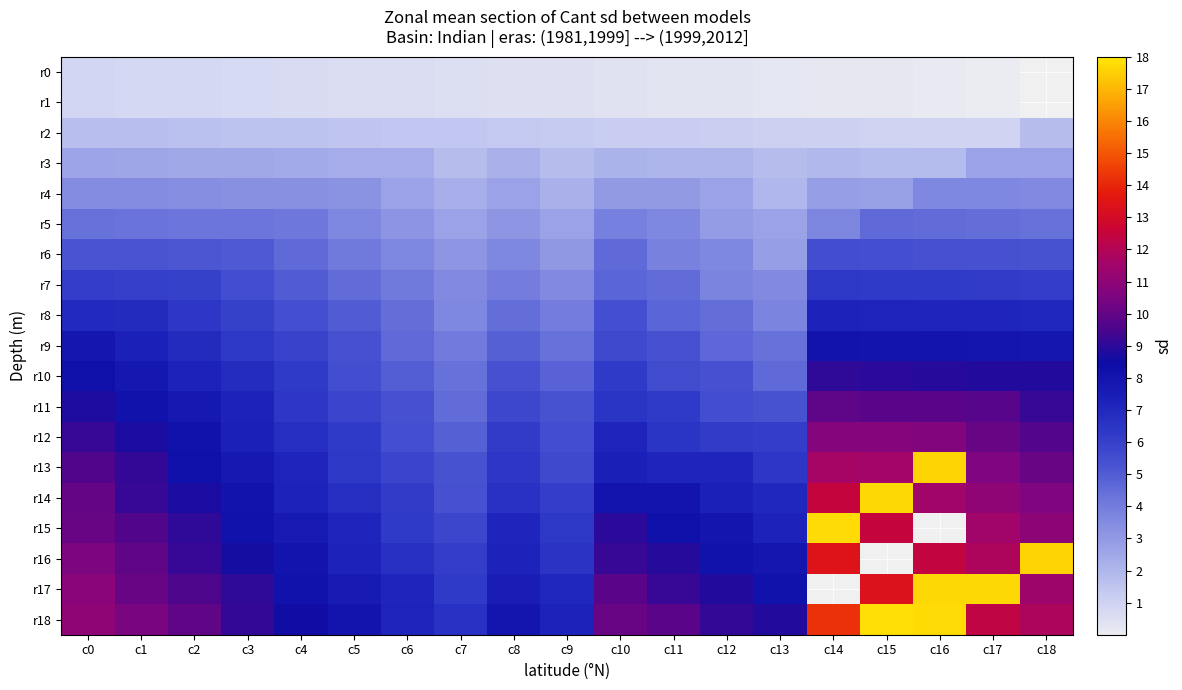

At how many categories does at least one series exceed 350?

5